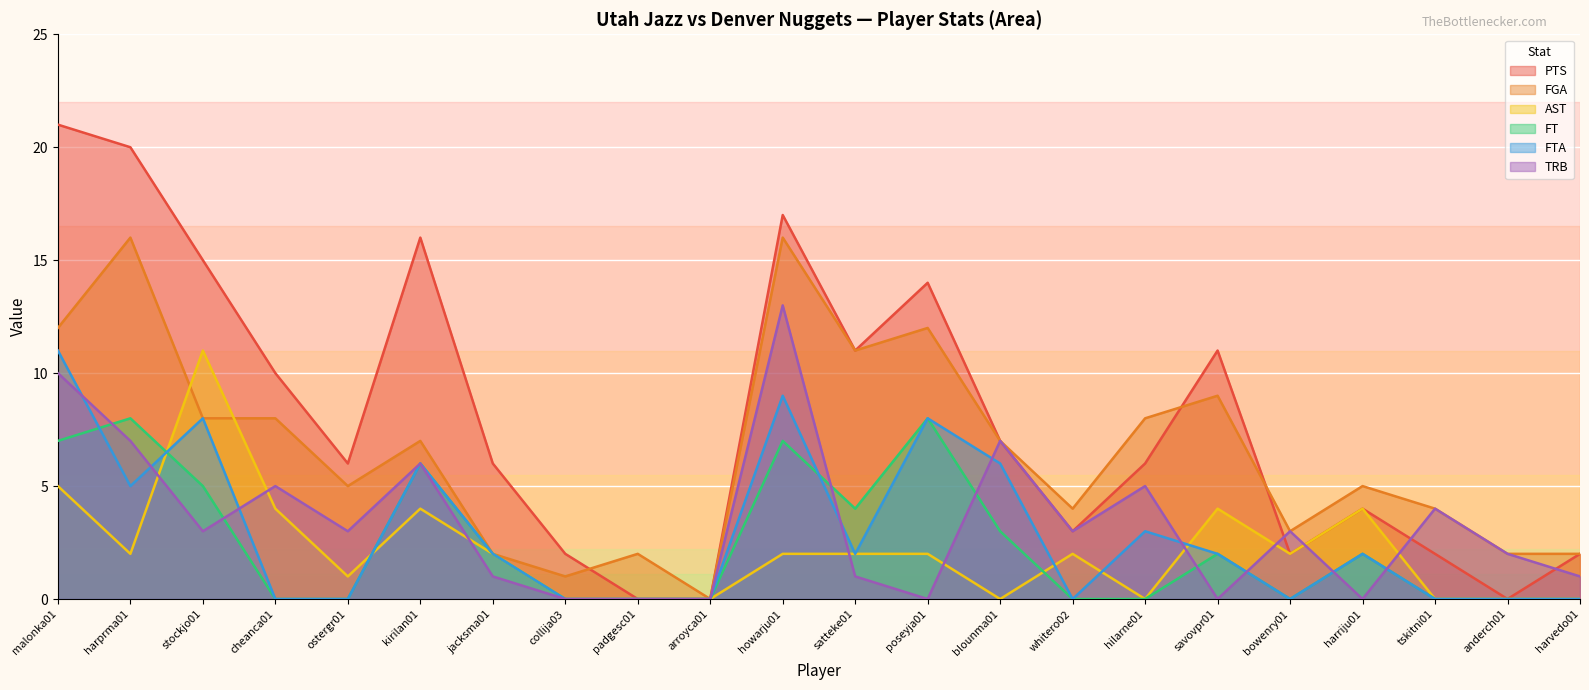

Is it true that FGA equals 16 at howarju01?

True